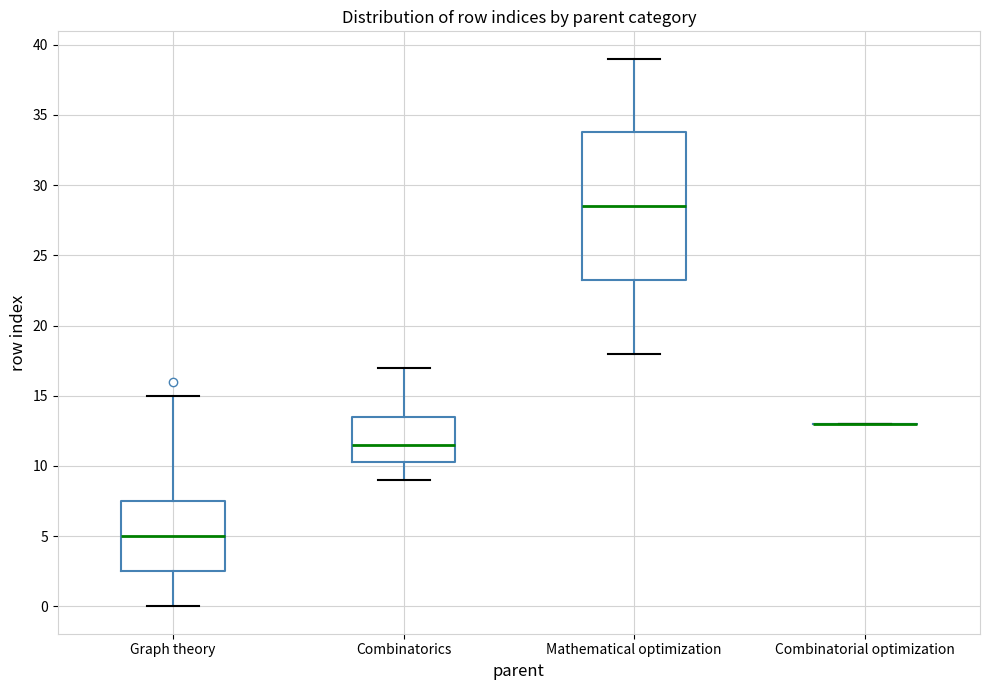

Reading left to right, read every box against the y-axis: the position of its median line, the range the box covers, and the ends of its whiskers. The values are not printed on the chart, so give them approximately, as read against the axis.

Graph theory: median 5.0, box 2.5 to 7.5, whiskers 0.0 to 15.0
Combinatorics: median 11.5, box 10.5 to 13.5, whiskers 9.0 to 17.0
Mathematical optimization: median 28.5, box 23.5 to 34.0, whiskers 18.0 to 39.0
Combinatorial optimization: box collapsed to a line at 13.0, whiskers 13.0 to 13.0